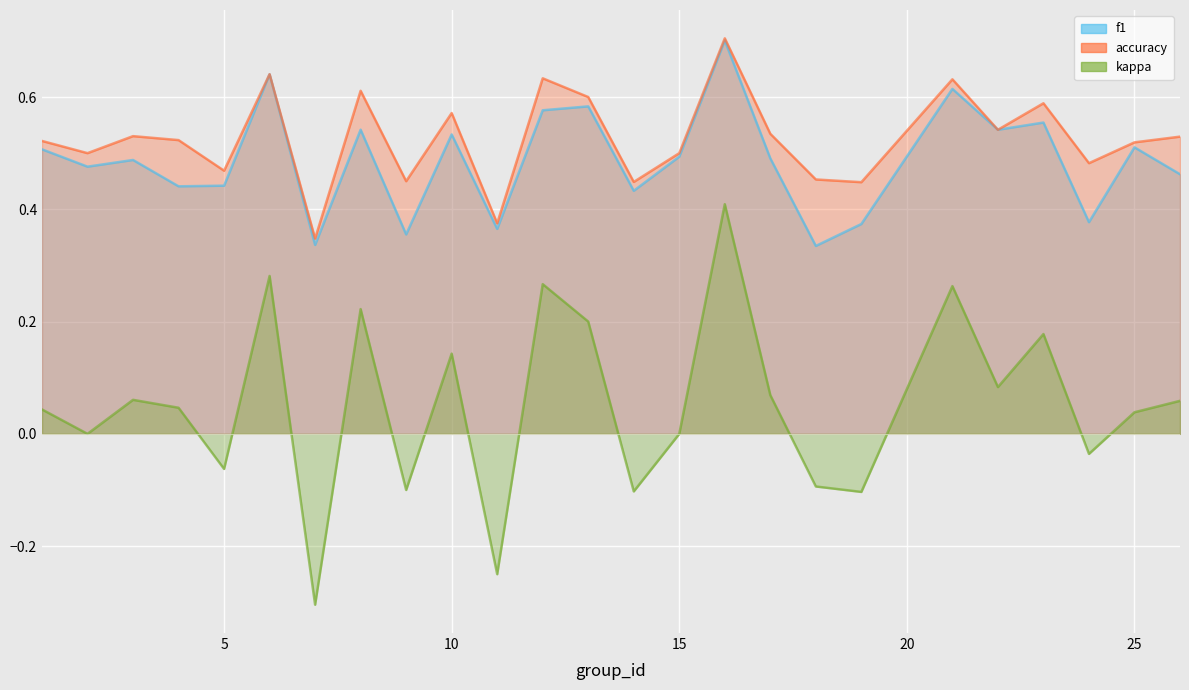

True or false: kappa has more than 1 points higher than both neighbors.

True